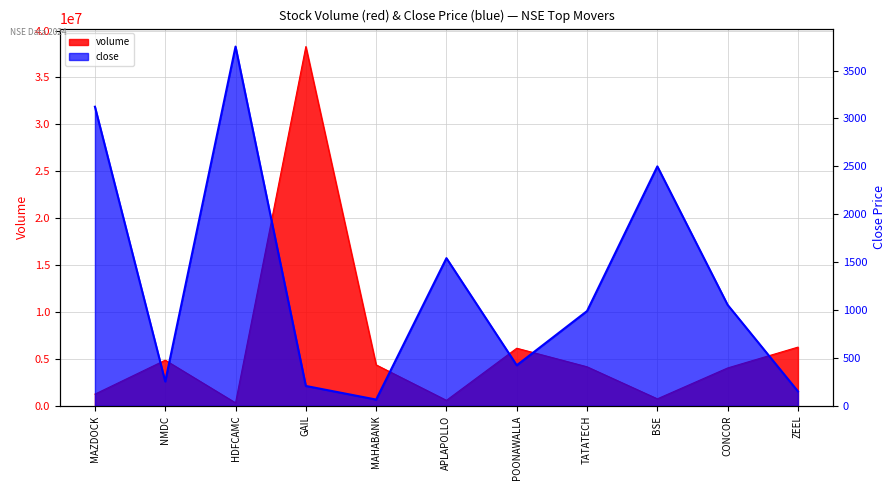

Where is the first local minimum for close?

NMDC